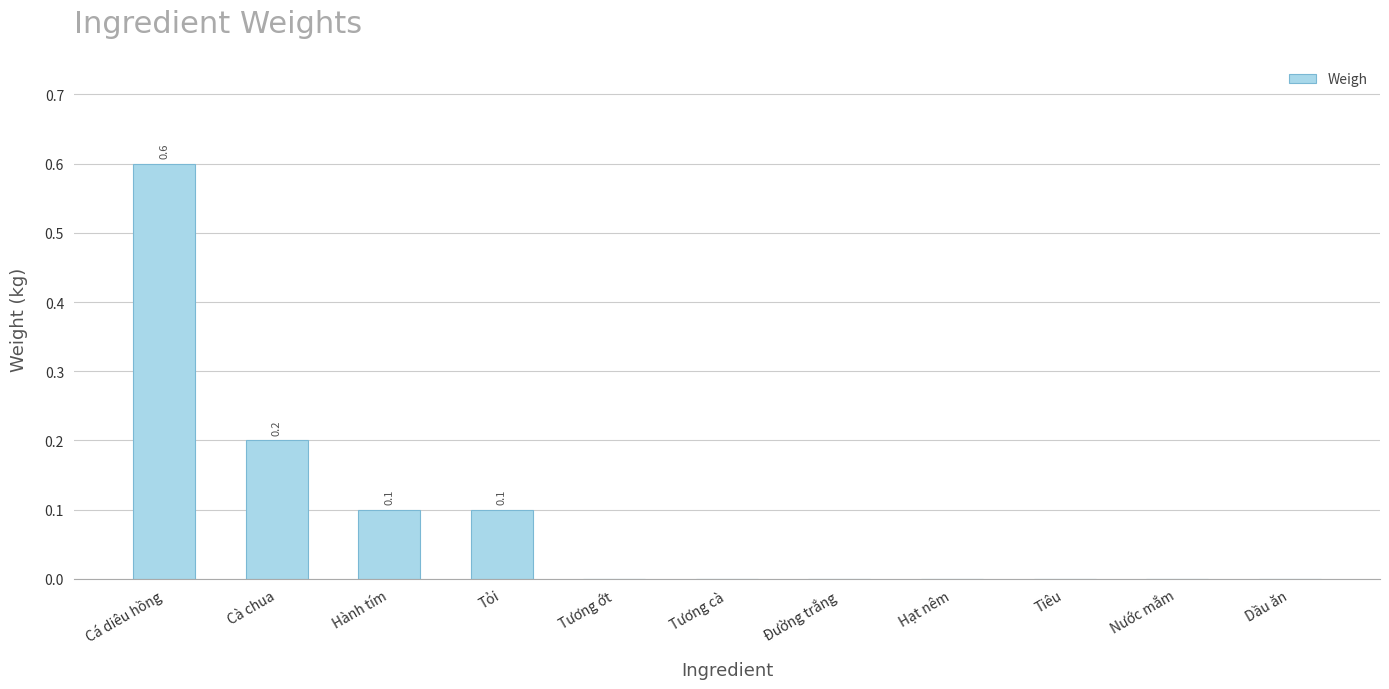

Reading left to right, what are all the values shown in this chart?

0.6	0.2	0.1	0.1	0.0	0.0	0.0	0.0	0.0	0.0	0.0